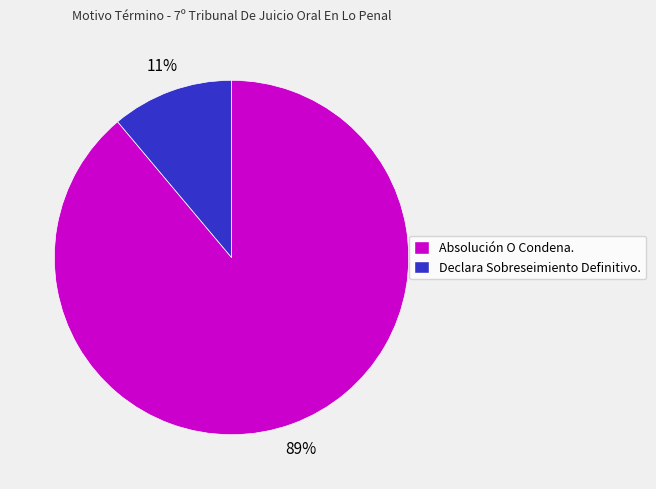

How many segments does this pie chart have?

2